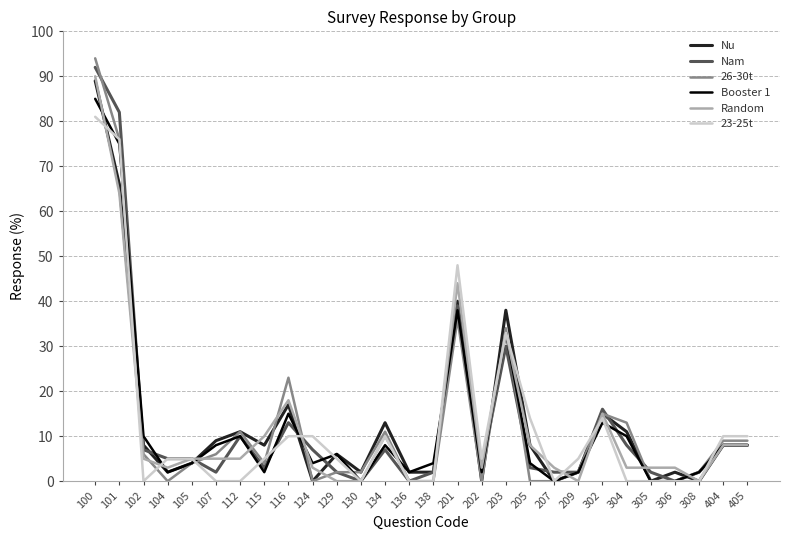

Reading left to right, transcribe all the data shown in this chart.

Nu: 100=89	101=66	102=8	104=2	105=4	107=9	112=11	115=8	116=17	124=0	129=6	130=2	134=13	136=2	138=2	201=40	202=0	203=38	205=8	207=0	209=2	302=15	304=11	305=0	306=2	308=0	404=8	405=8
Nam: 100=92	101=82	102=7	104=5	105=5	107=2	112=10	115=3	116=13	124=7	129=2	130=0	134=7	136=0	138=2	201=39	202=3	203=30	205=3	207=2	209=2	302=16	304=8	305=2	306=0	308=2	404=8	405=8
26-30t: 100=94	101=76	102=6	104=0	105=4	107=6	112=11	115=4	116=23	124=0	129=2	130=2	134=11	136=0	138=0	201=36	202=0	203=34	205=0	207=0	209=2	302=15	304=13	305=0	306=0	308=2	404=9	405=9
Booster 1: 100=85	101=75	102=10	104=2	105=4	107=8	112=10	115=2	116=15	124=4	129=6	130=0	134=8	136=2	138=4	201=38	202=2	203=33	205=4	207=0	209=2	302=13	304=10	305=0	306=0	308=2	404=8	405=8
Random: 100=90	101=64	102=5	104=3	105=5	107=5	112=5	115=10	116=18	124=3	129=0	130=0	134=10	136=0	138=0	201=44	202=3	203=33	205=8	207=3	209=0	302=15	304=3	305=3	306=3	308=0	404=8	405=8
23-25t: 100=81	101=76	102=0	104=5	105=5	107=0	112=0	115=5	116=10	124=10	129=5	130=0	134=10	136=0	138=0	201=48	202=5	203=33	205=14	207=0	209=5	302=14	304=0	305=0	306=0	308=0	404=10	405=10